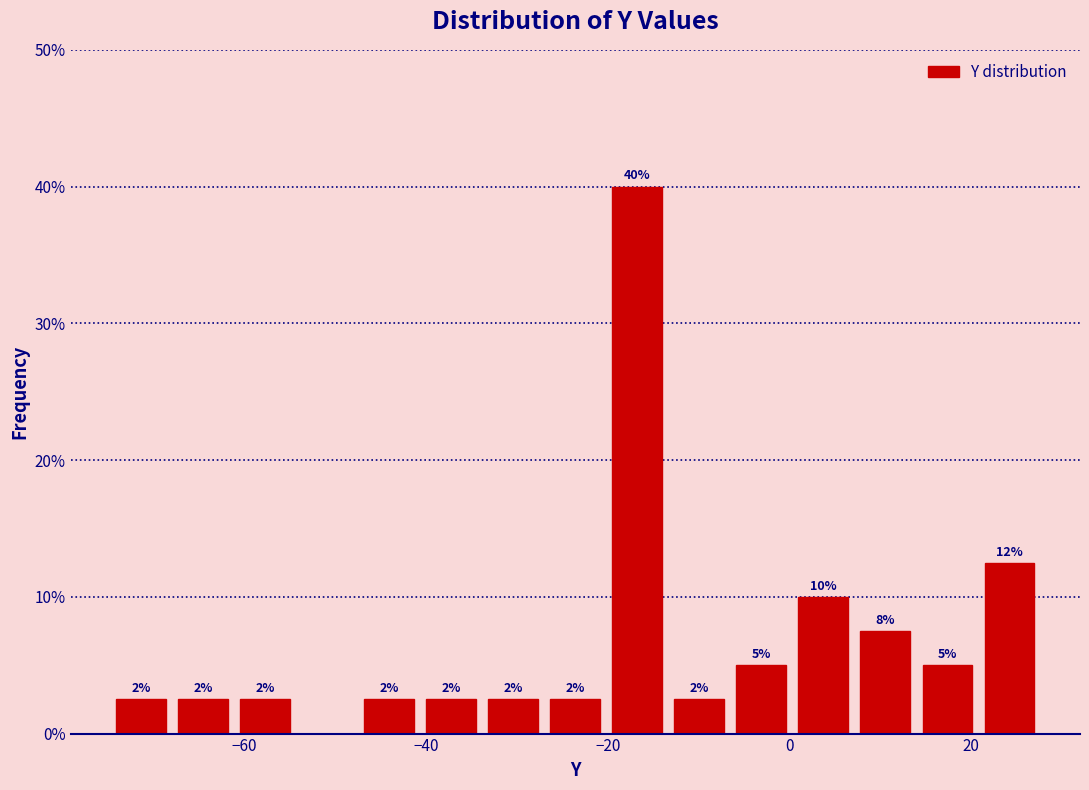

Around what value on the x-axis is the tallest bar? Give the approximate position of its centre, as read against the axis.

-16